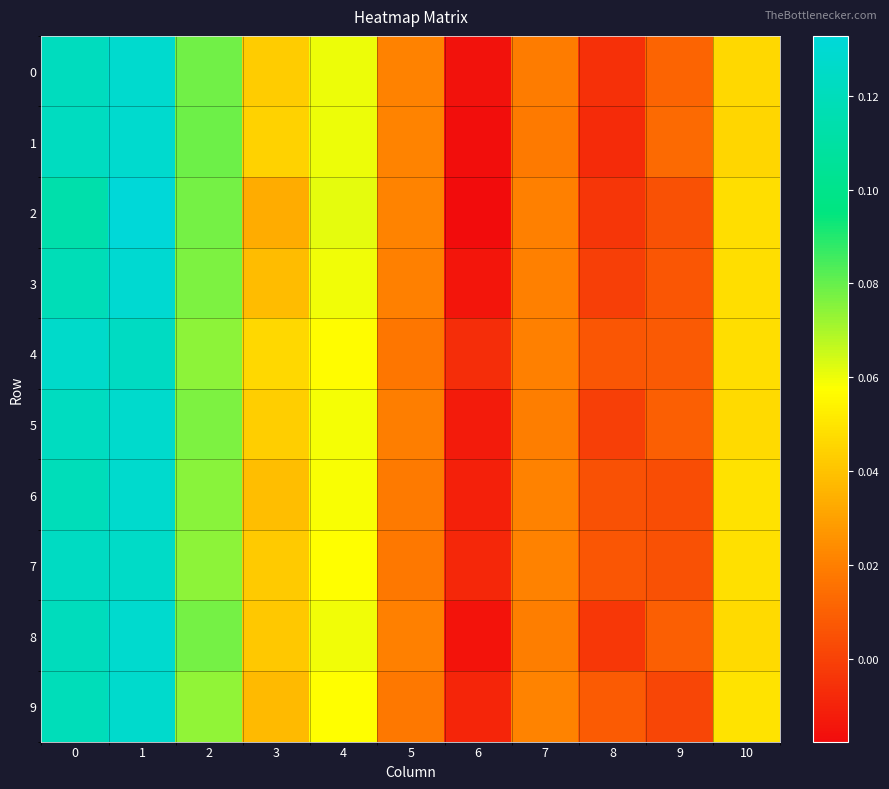

Which series changed the most between 3 and 8?

1